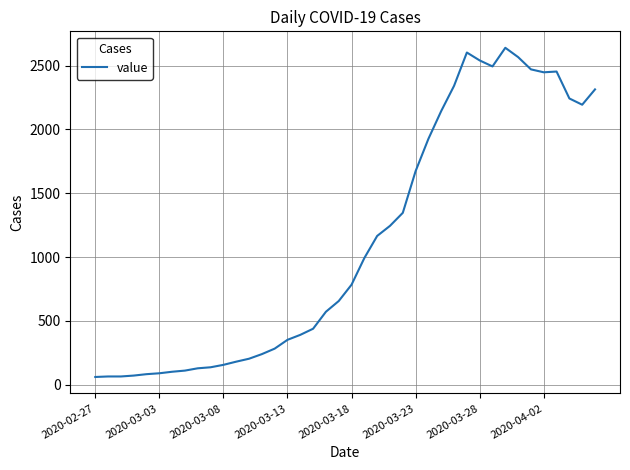

What is the smallest value displayed?

61